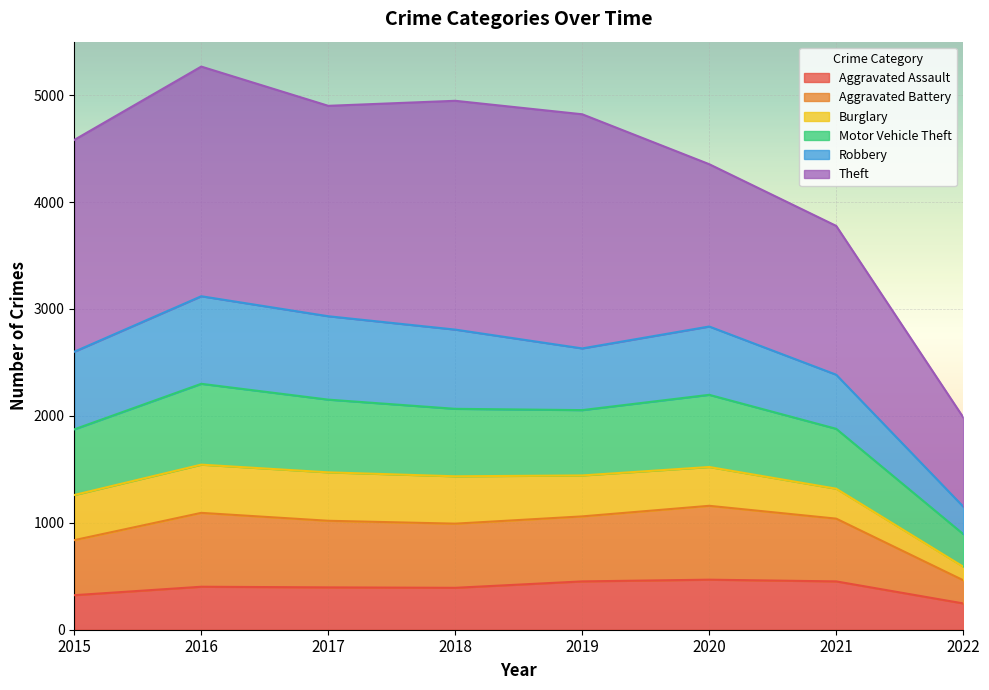

Where is the first local maximum for Motor Vehicle Theft?

2016